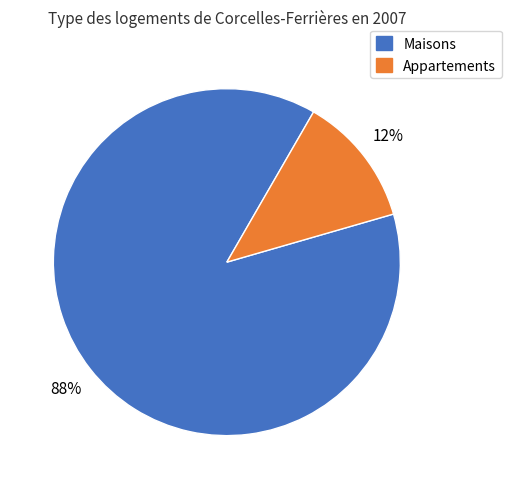

Is there any slice that represents more than half of the pie?

Yes